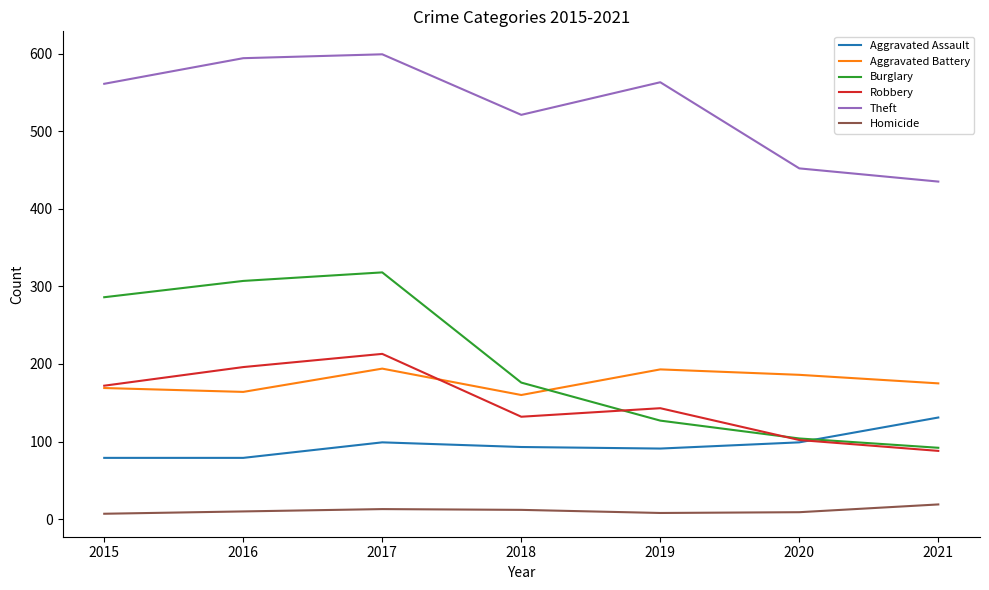

What are all the series names shown in the legend?

Aggravated Assault, Aggravated Battery, Burglary, Robbery, Theft, Homicide